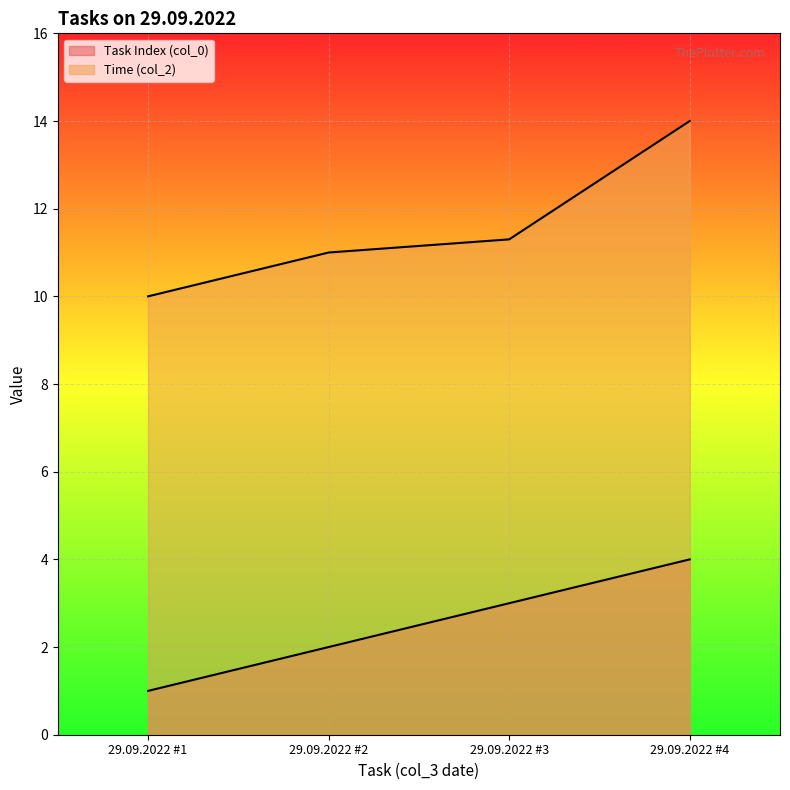

What is the value of the Time (col_2) point at the 4th from the left?

14.0